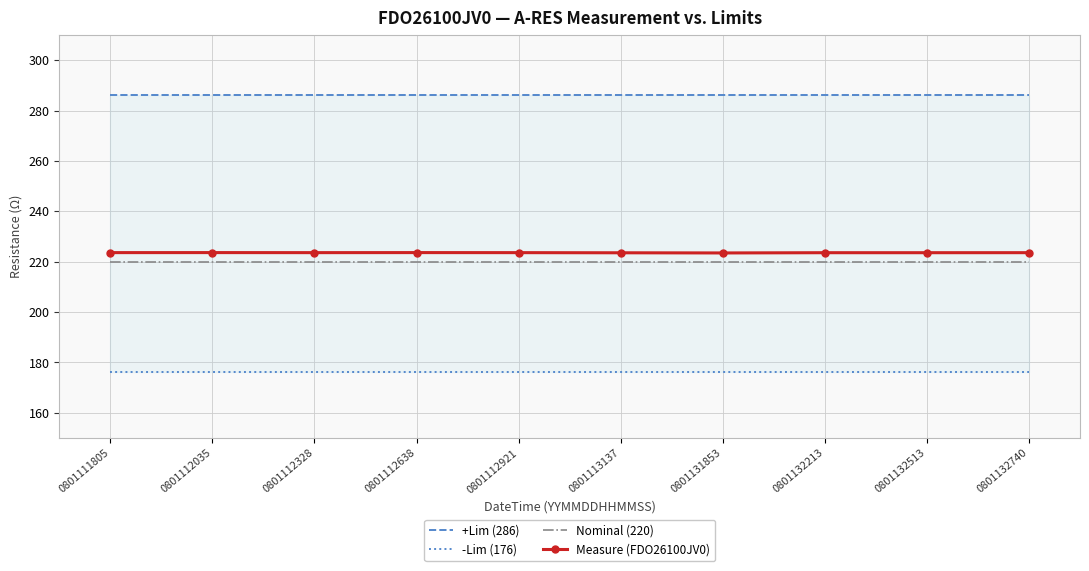

Is this an area chart (filled region under the line)?

No